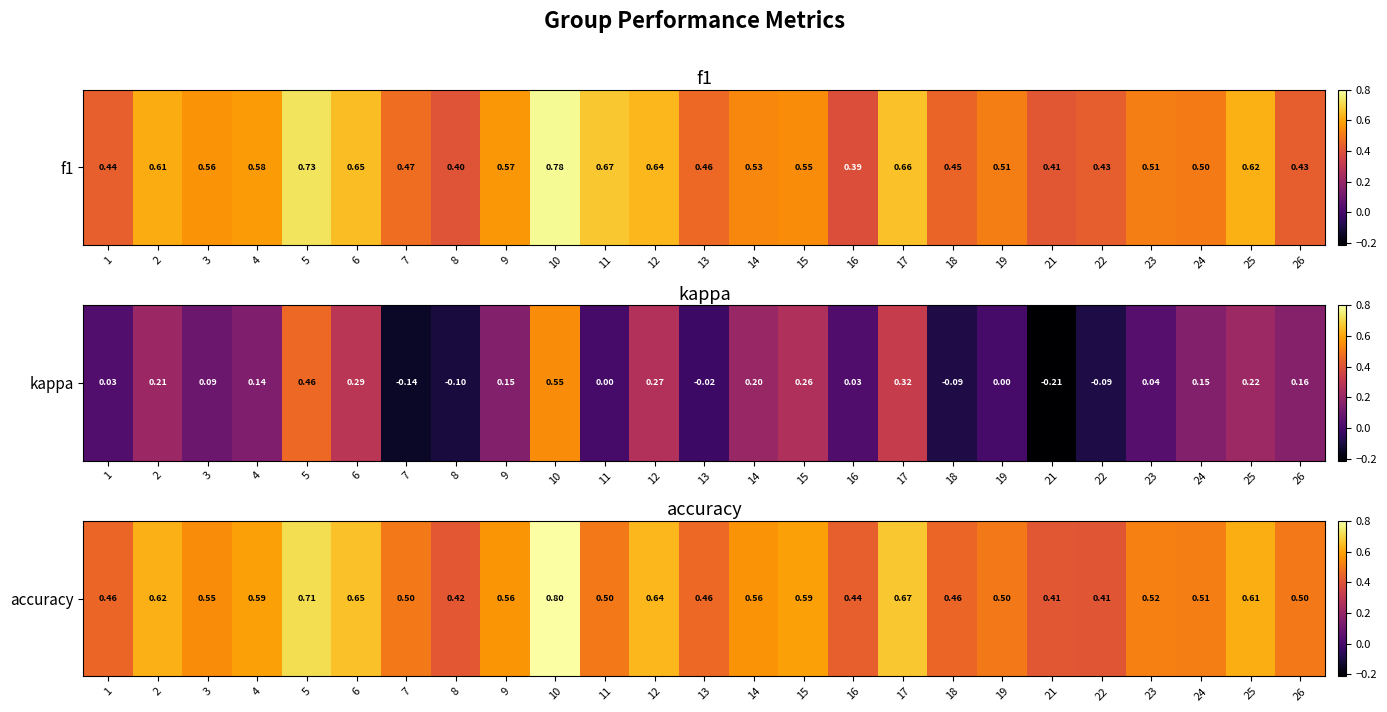

The value at 14 is 0.3. True or false?

False